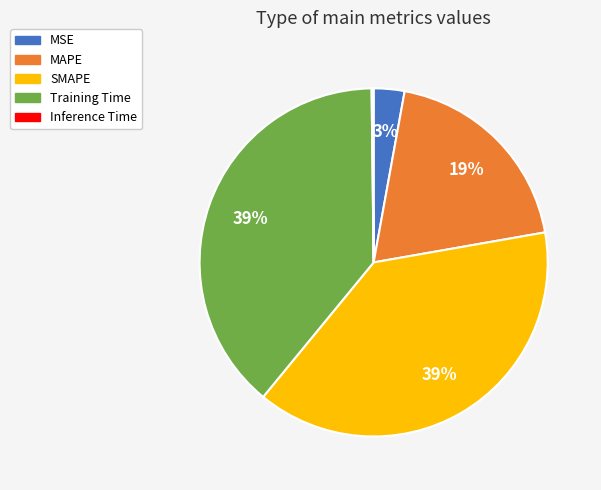

To the nearest percent, what is the difference between the largest and smallest slice percentages?

39%